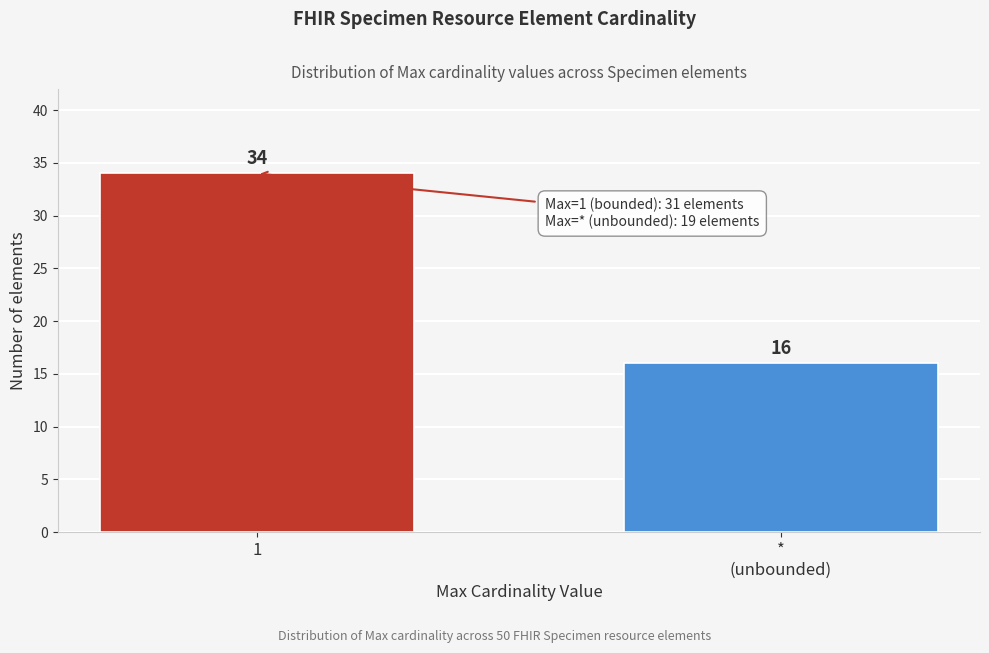

Reading right to left, what are all the values shown in this chart?

16	34